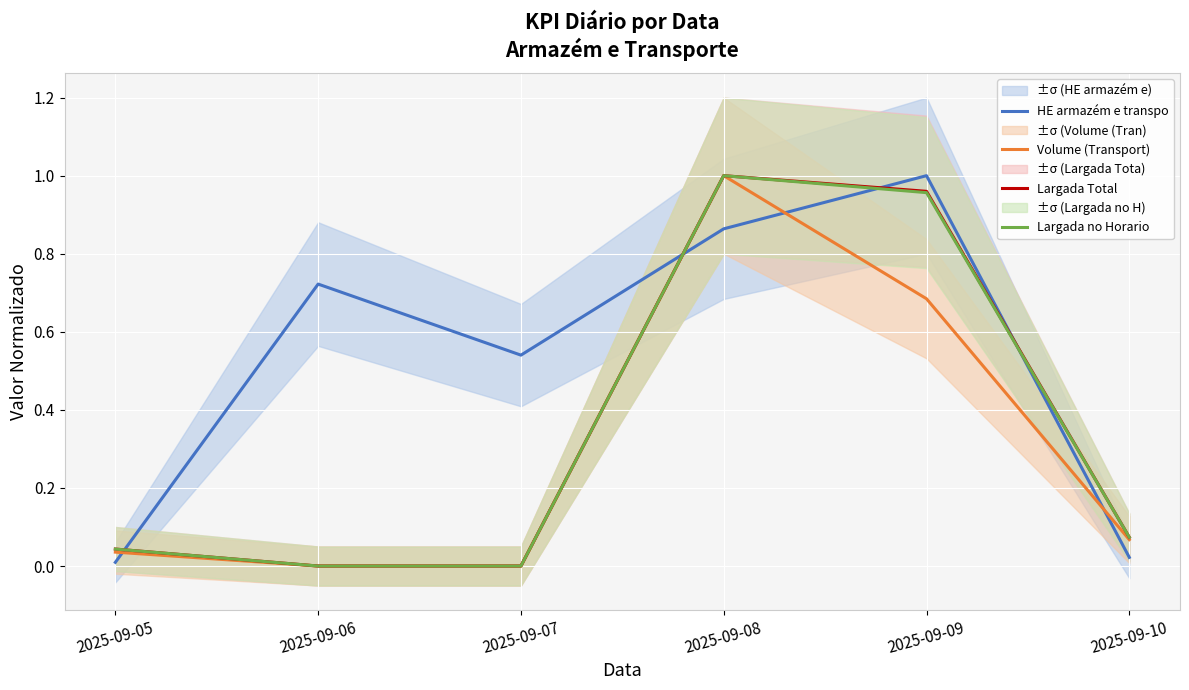

In Largada no Horario, how many points are higher than both neighbors (excluding endpoints)?

1